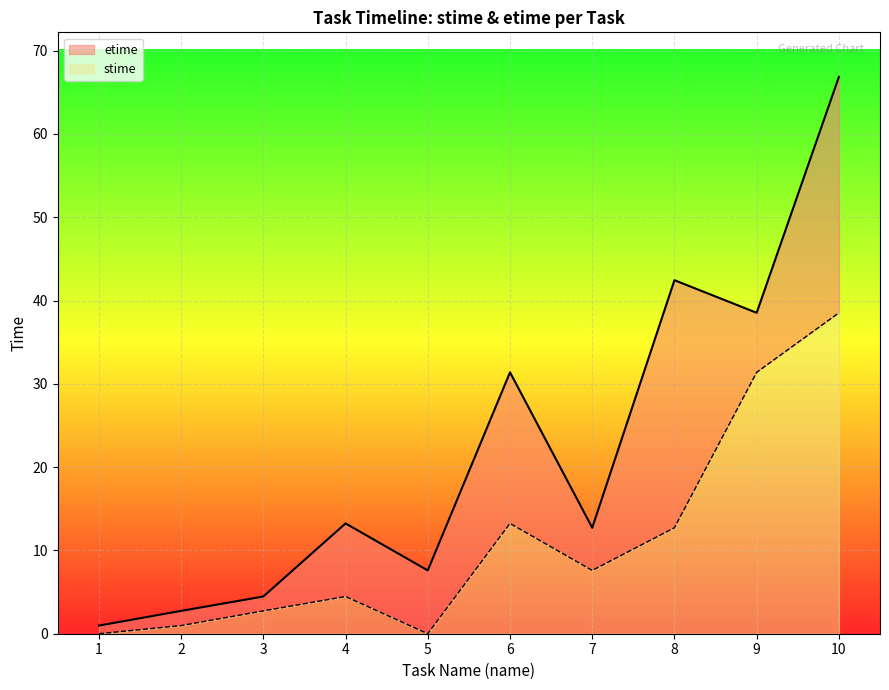

What are all the series names shown in the legend?

etime, stime